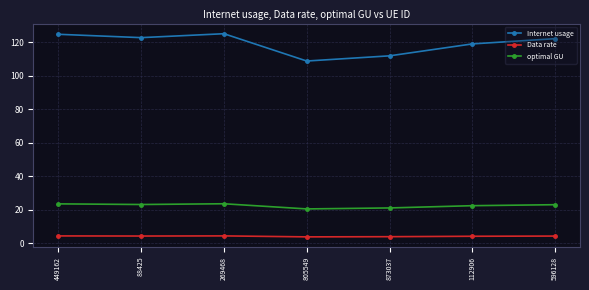

What is the sum of all Internet usage values?

833.6